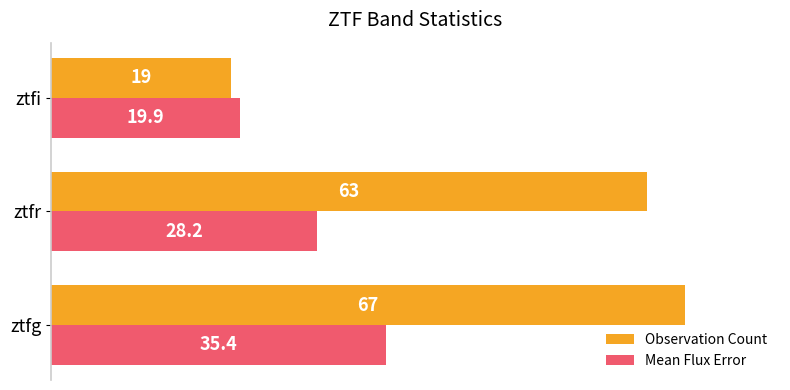

What is the sum of all Observation Count values?

149.0